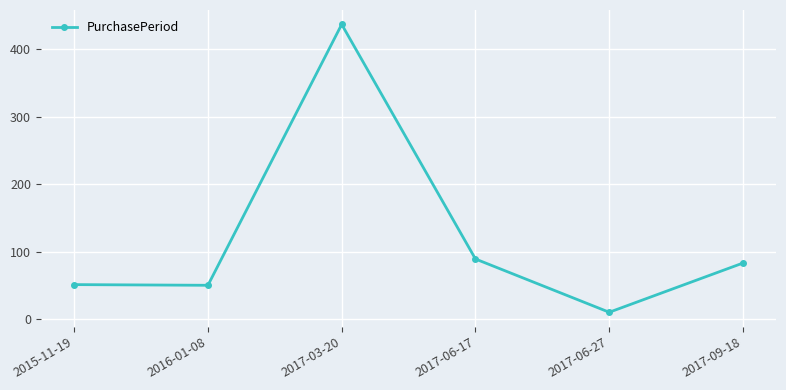

What value does the data have at 2017-06-17?

89